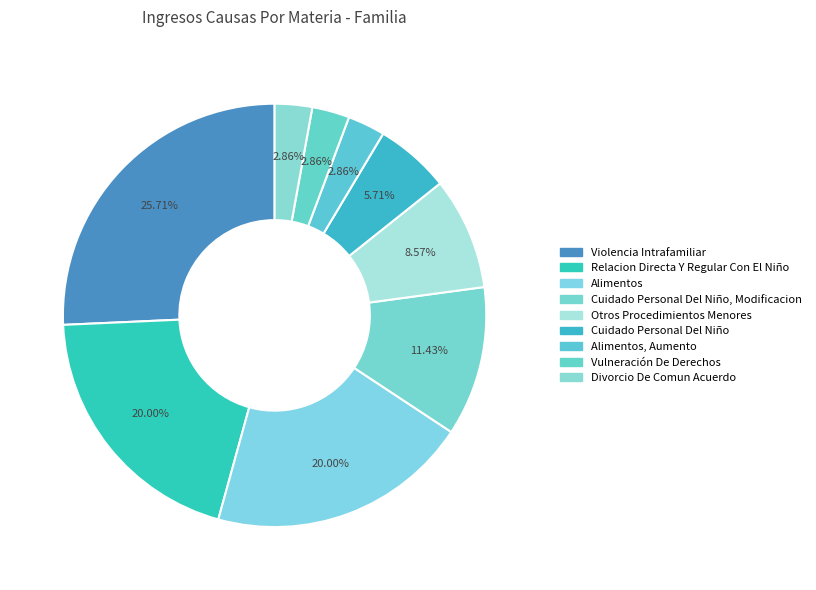

Is it true that Cuidado Personal Del Niño is 1% of the pie?

False